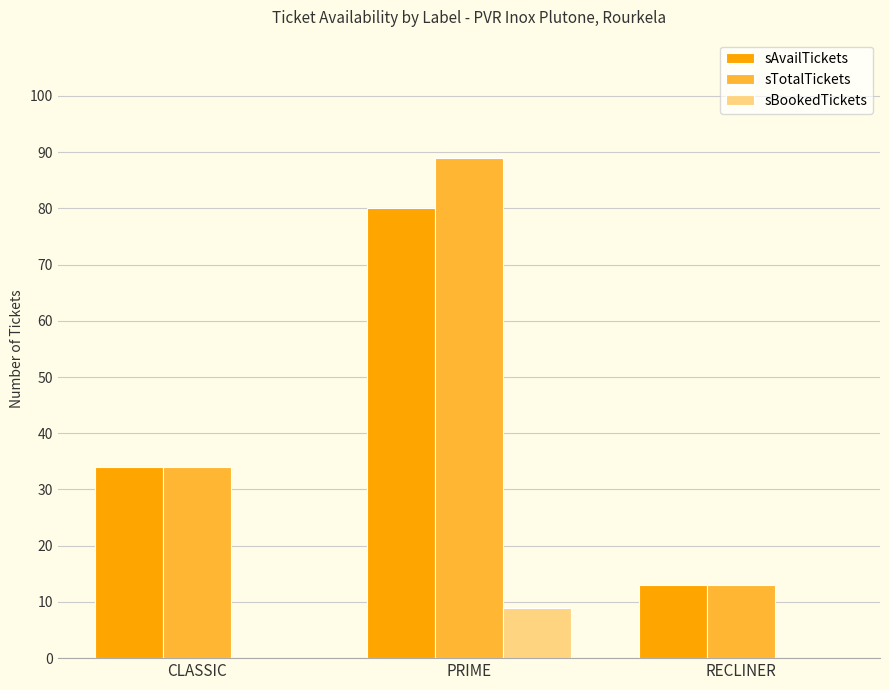

What is the greatest value displayed?

89